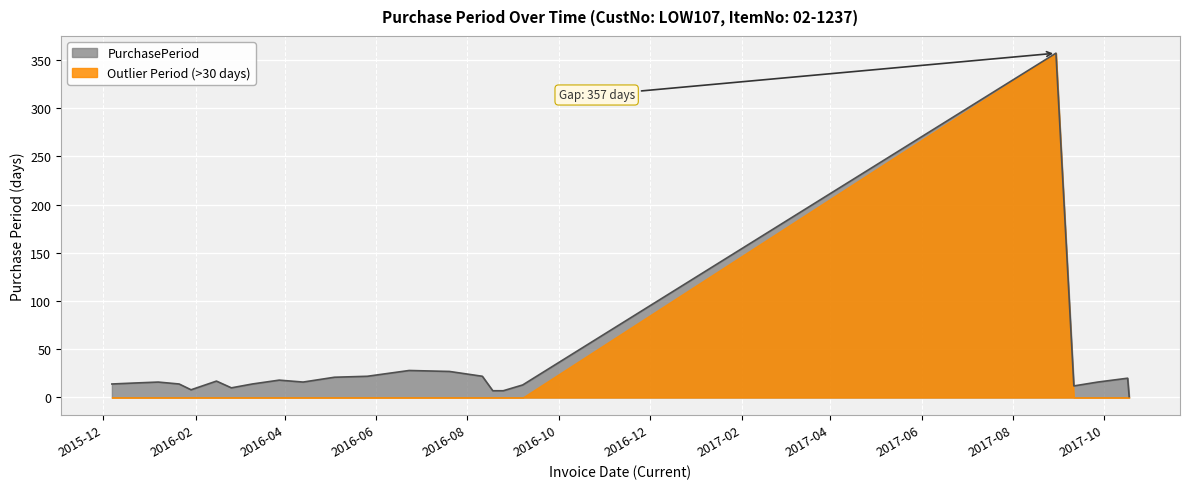

What is the maximum value shown in the chart?

357